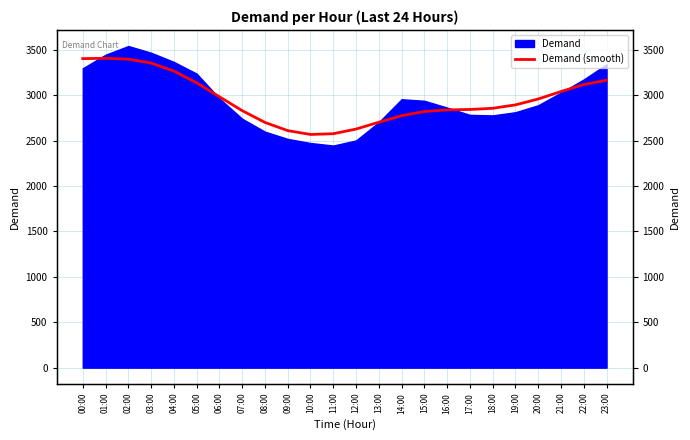

The chart shows a value of 2830.4 at 07:00. True or false?

True